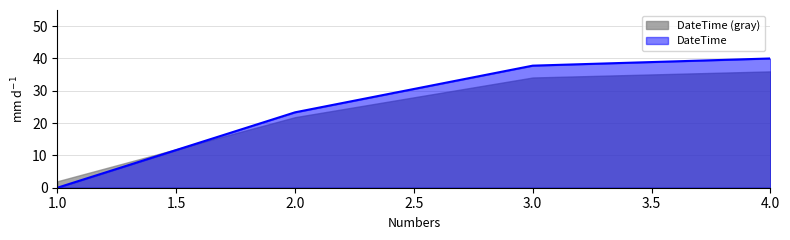

How many values exceed 37?

2